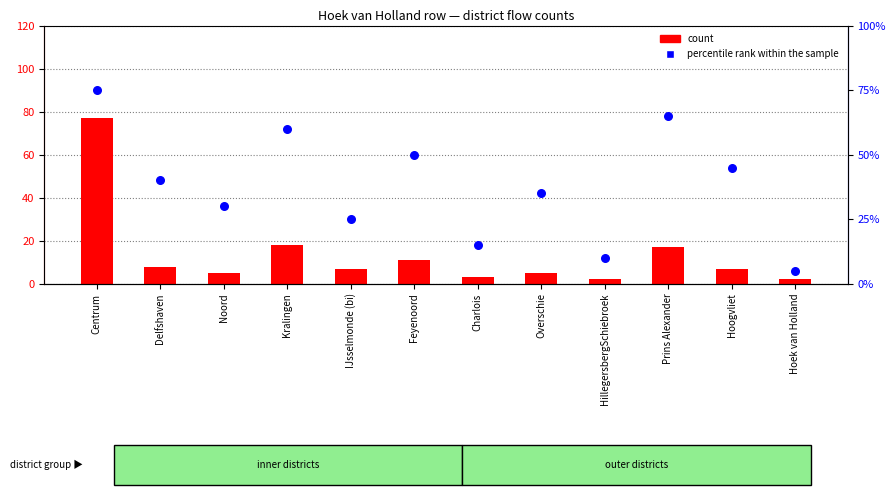

Which series has the largest Y range (max minus min)?

count